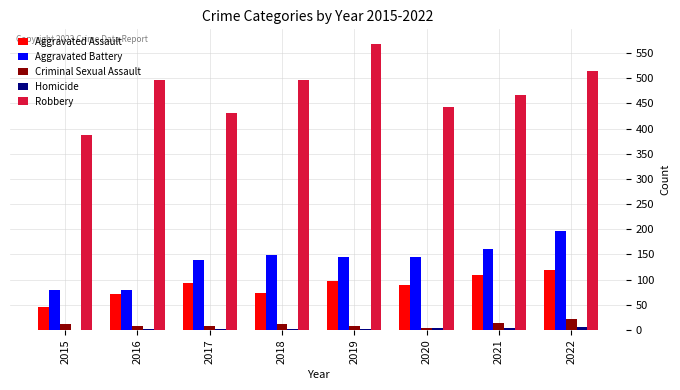

Which series has the largest range (max minus min)?

Robbery